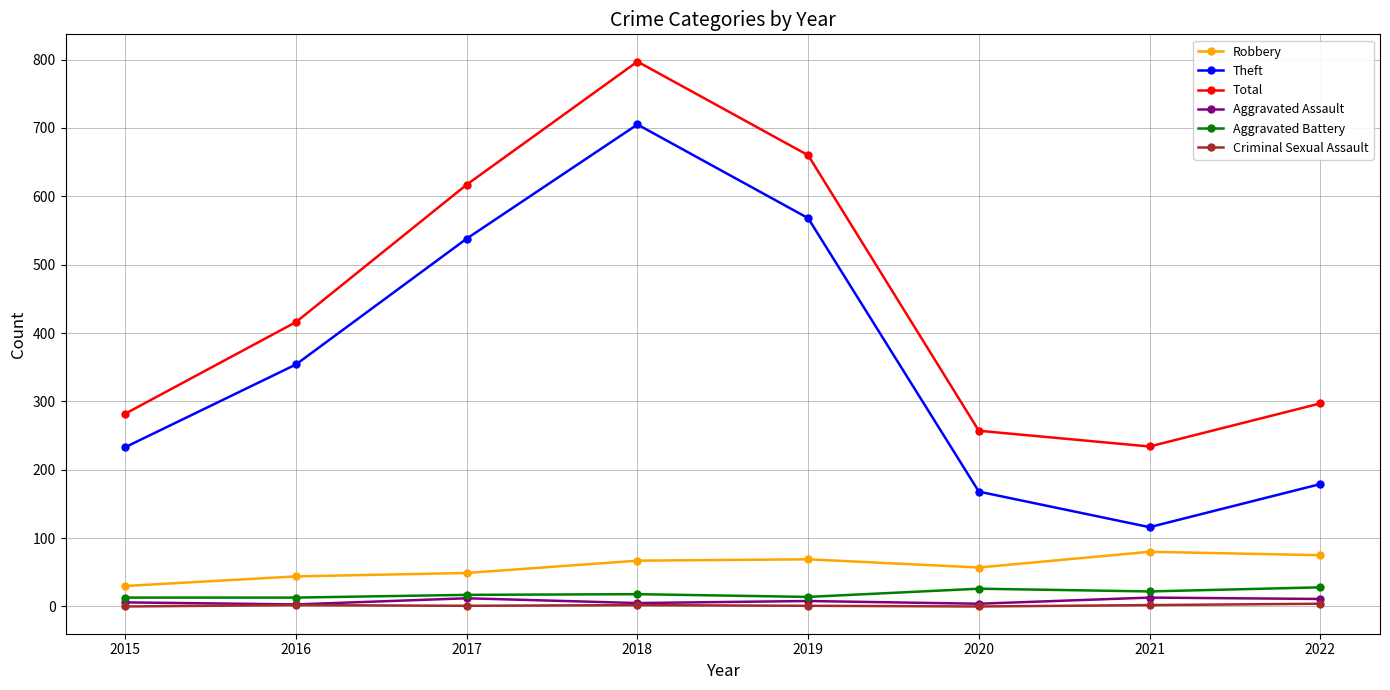

Which category has the highest value across all series?

2018